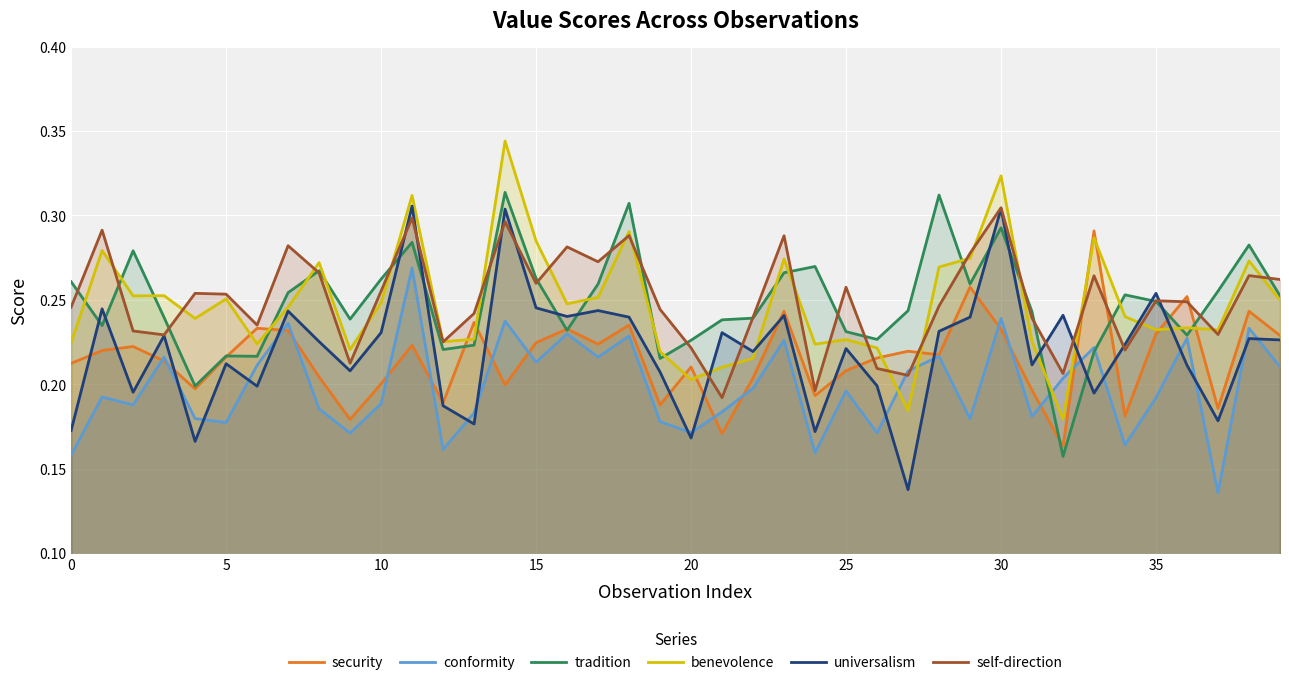

Which series has the widest spread of values?

universalism